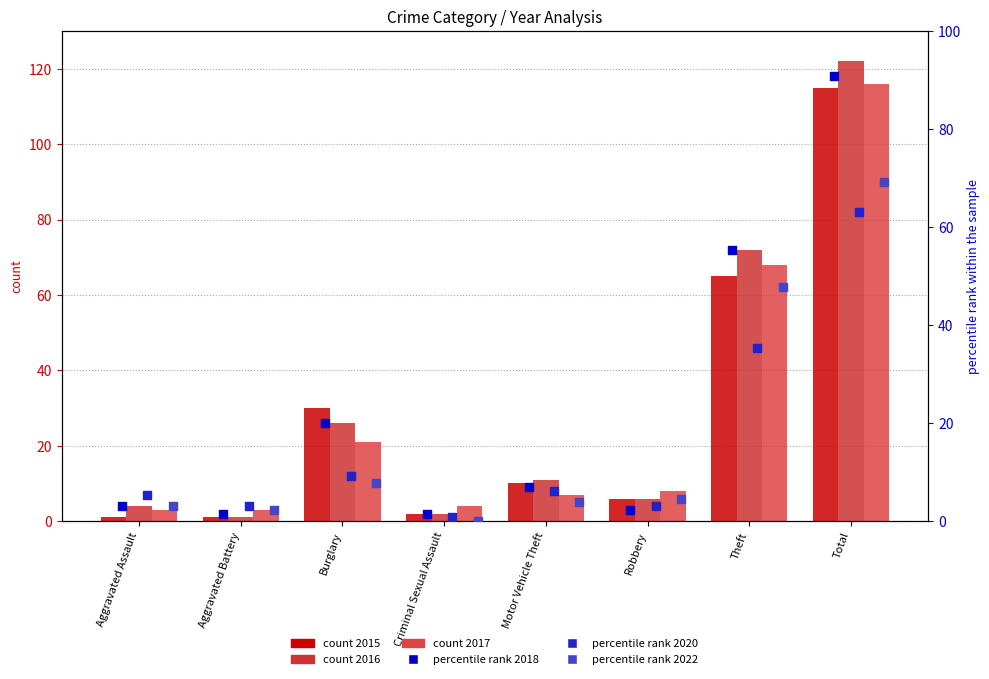

What are all the series names shown in the legend?

count 2015, count 2016, count 2017, percentile rank 2018, percentile rank 2020, percentile rank 2022